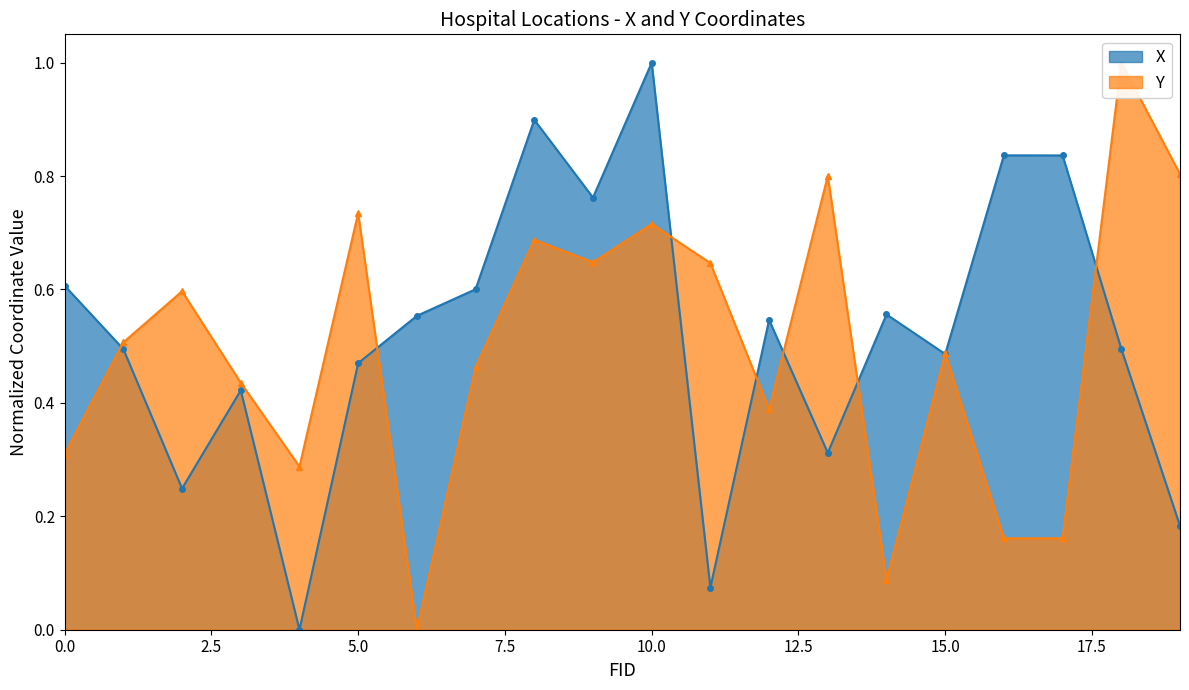

At which category does X reach its first local peak?

3